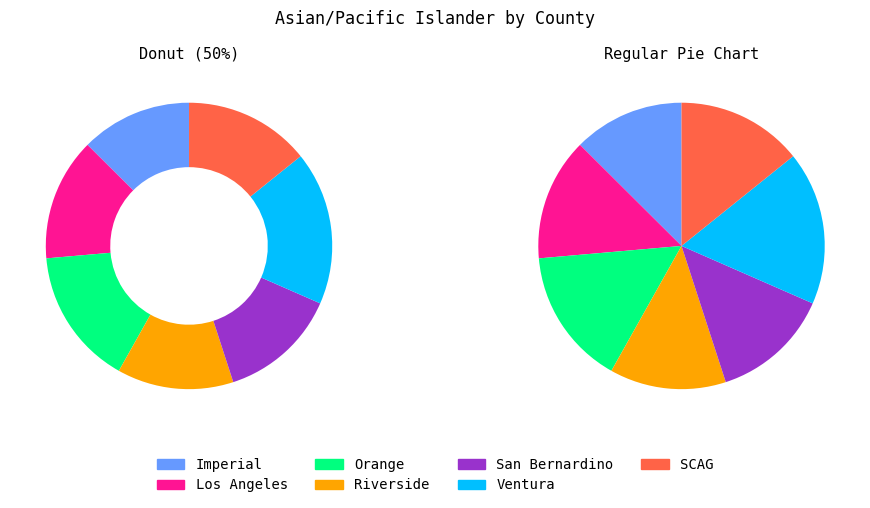

To the nearest percent, what is the difference between the largest and smallest slice percentages?

5%